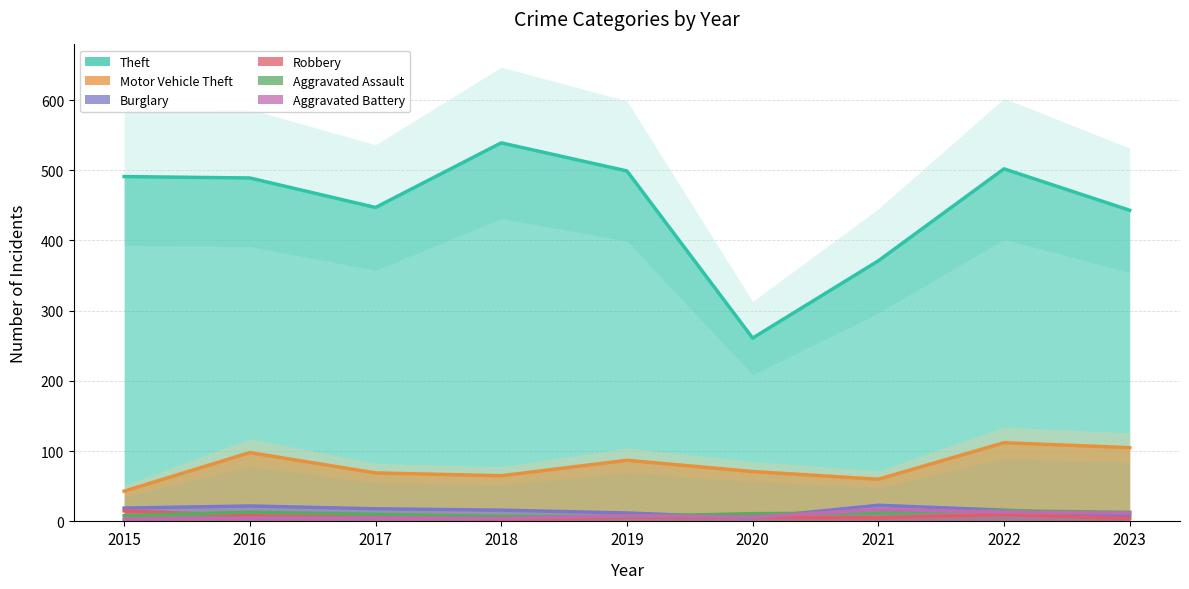

Does the chart display data point markers on the line(s)?

No